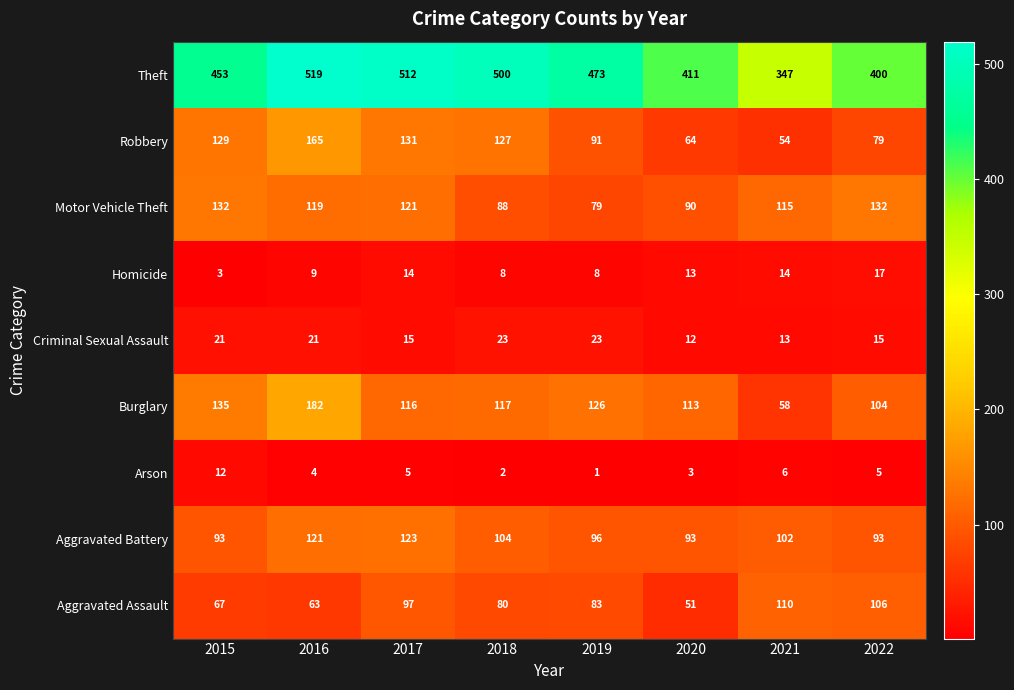

Which series has the widest spread of values?

Theft